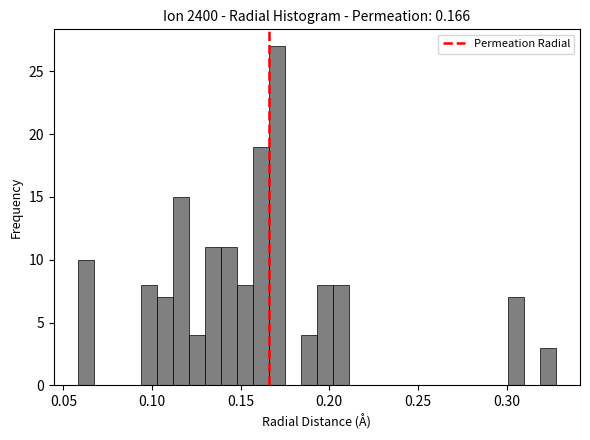

Around what value on the x-axis is the tallest bar? Give the approximate position of its centre, as read against the axis.

0.170